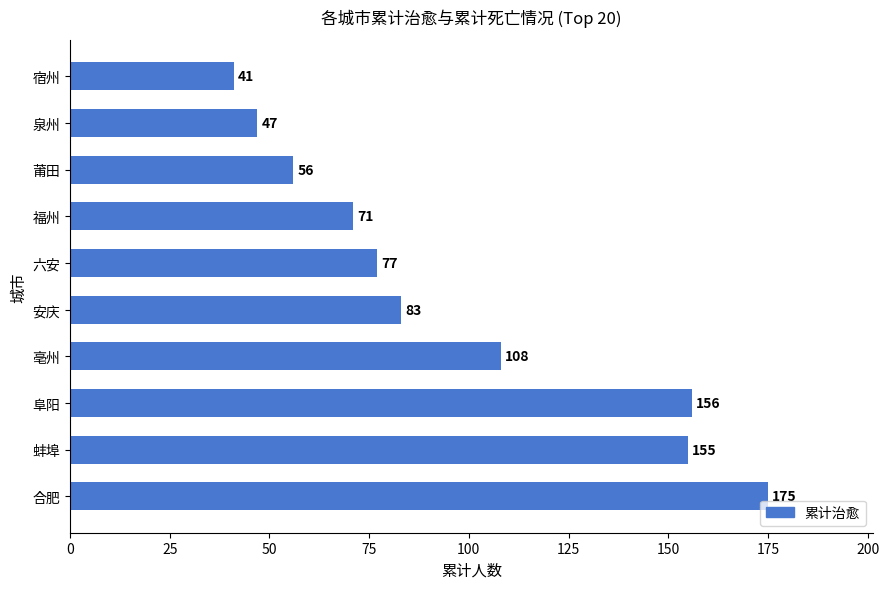

What is the difference between the second highest and second lowest values?

109